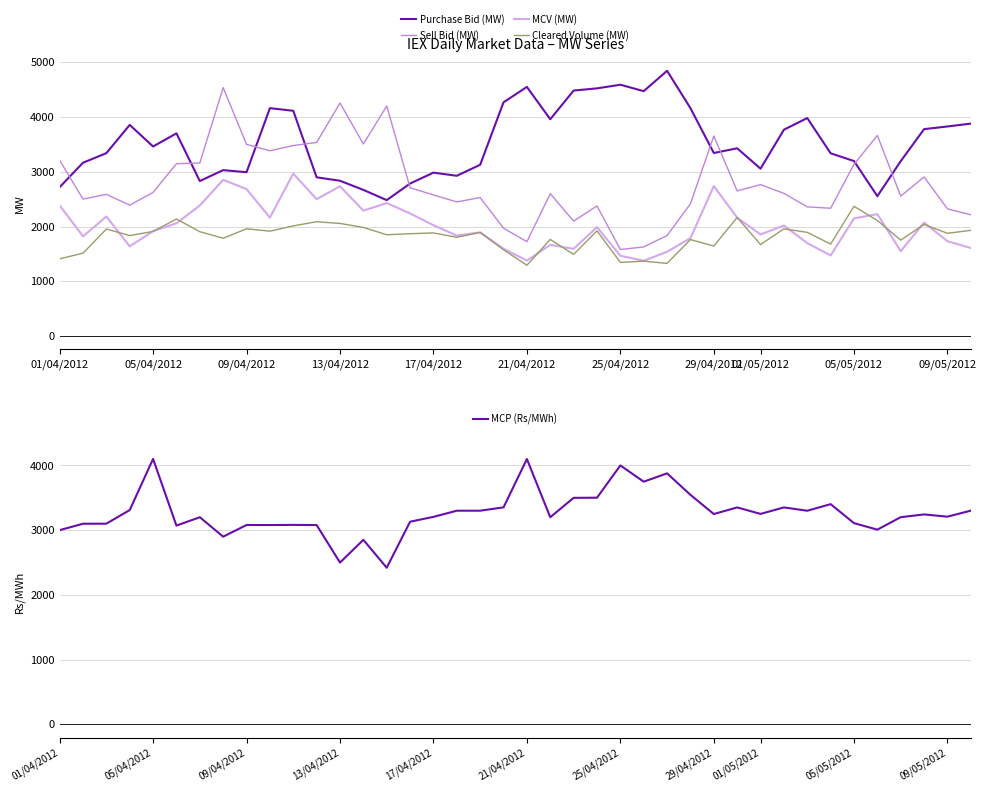

Rank the series by their maximum value, from lowest to highest.

Cleared Volume (MW), MCV (MW), MCP (Rs/MWh), Sell Bid (MW), Purchase Bid (MW)